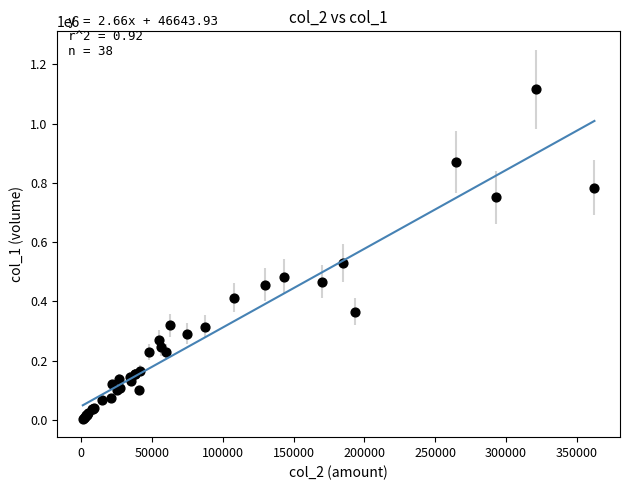

What Y value in the scatter plot is closest to 560000?

530000